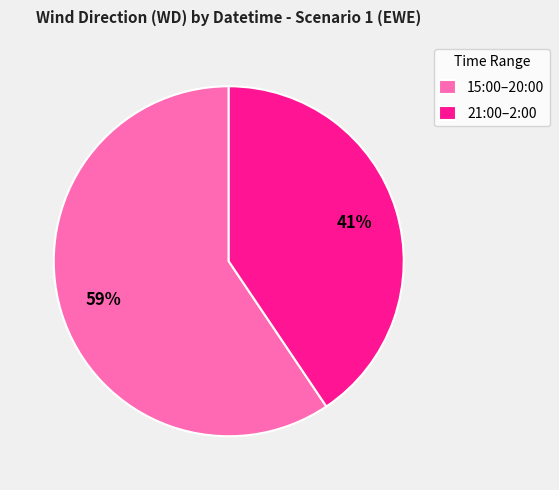

To the nearest percent, what is the average slice percentage?

50%